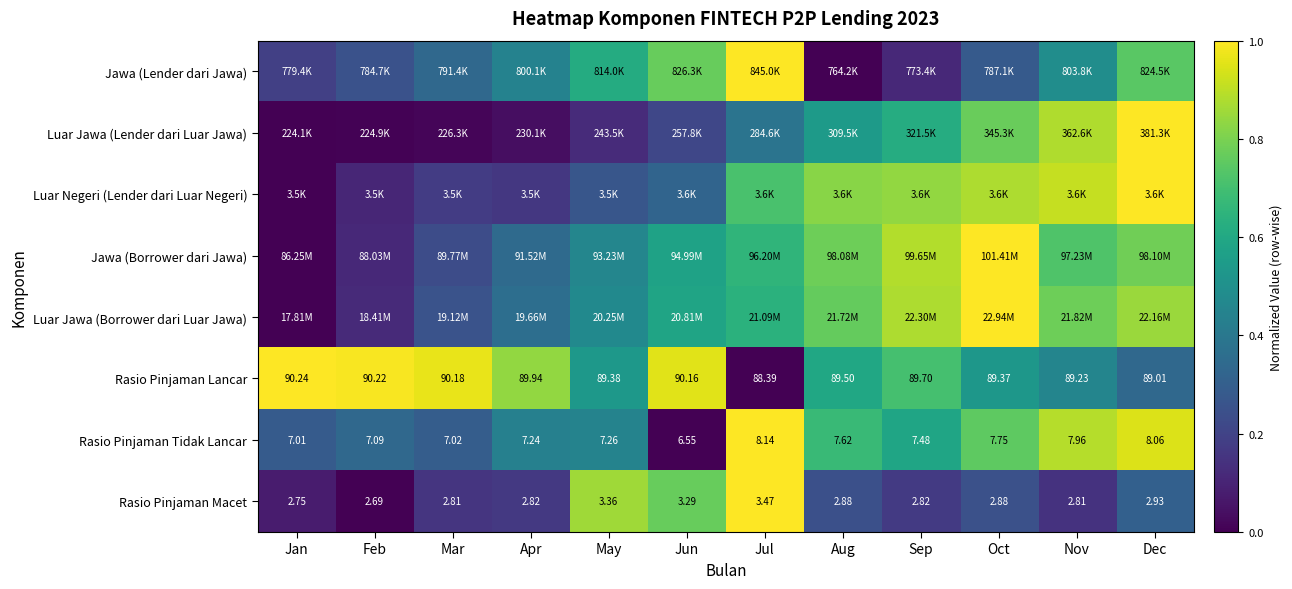

Rank the categories by Rasio Pinjaman Tidak Lancar value from lowest to highest.

Jun, Jan, Mar, Feb, Apr, May, Sep, Aug, Oct, Nov, Dec, Jul